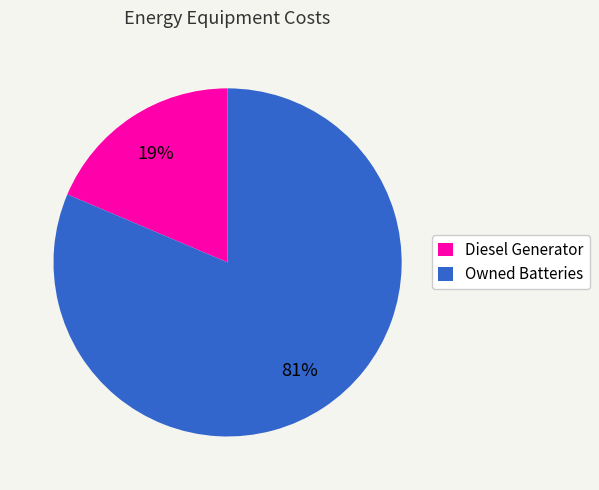

How many segments does this pie chart have?

2